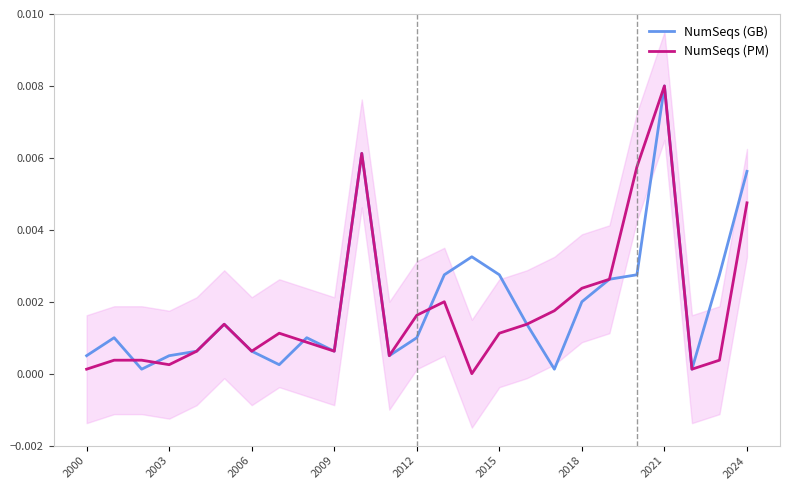

At which label is NumSeqs (PM) closest to 0?

14